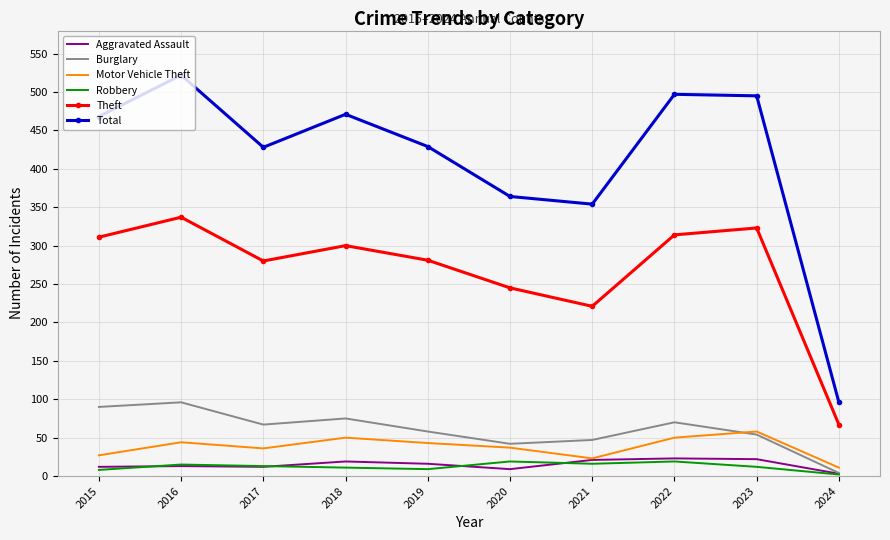

At which label does Theft reach its peak?

2016